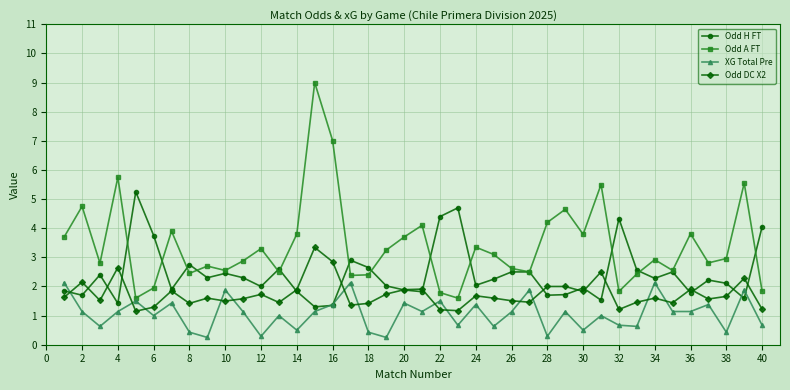

What is the sum of all Odd DC X2 values?

69.2